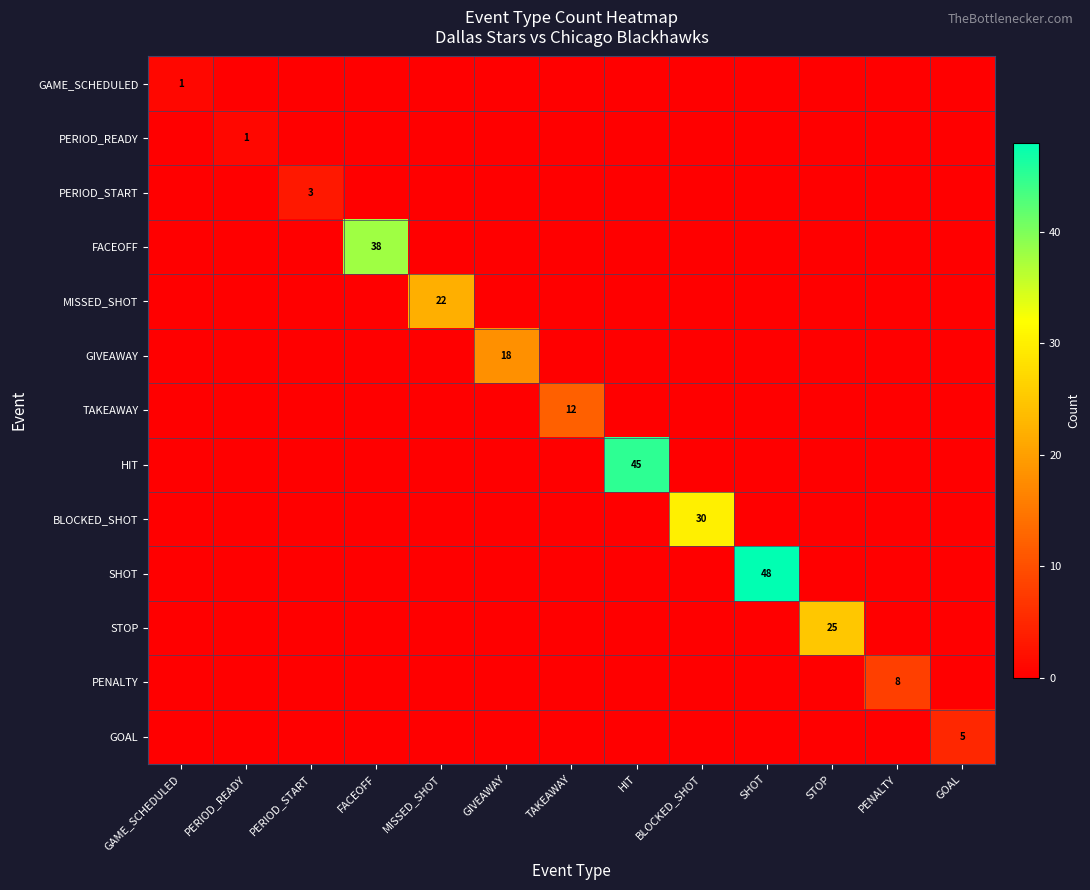

The value of BLOCKED_SHOT at BLOCKED_SHOT is 13. True or false?

False